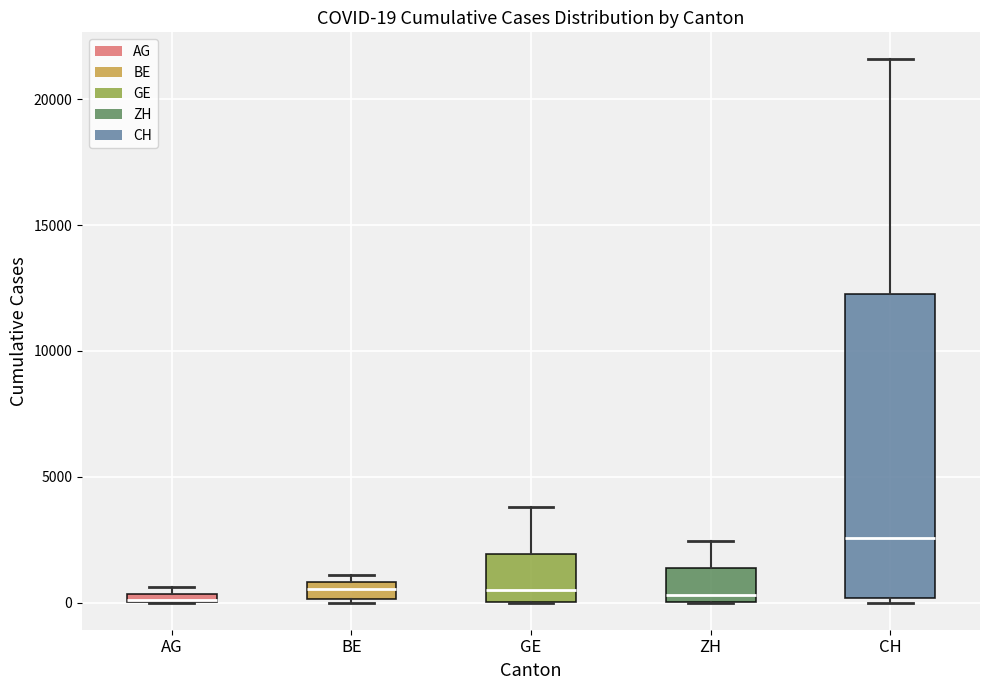

Comparing the boxes themselves (not the whiskers), which one is the tallest?

CH